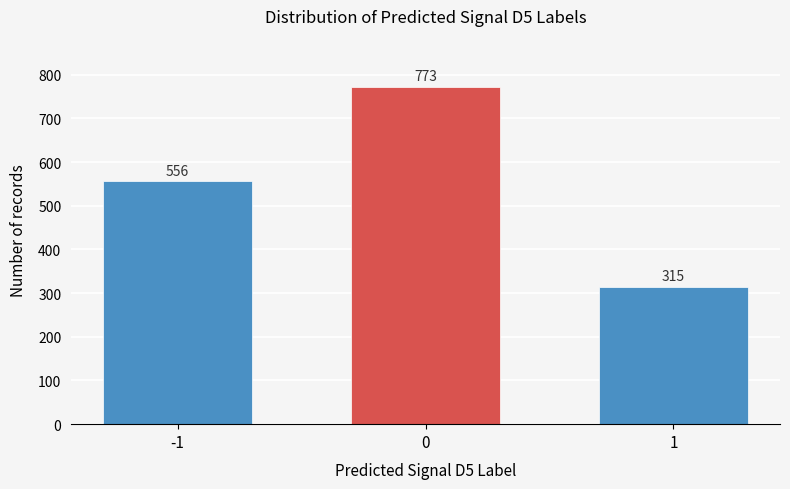

Reading left to right, transcribe all the data shown in this chart.

-1=556	0=773	1=315